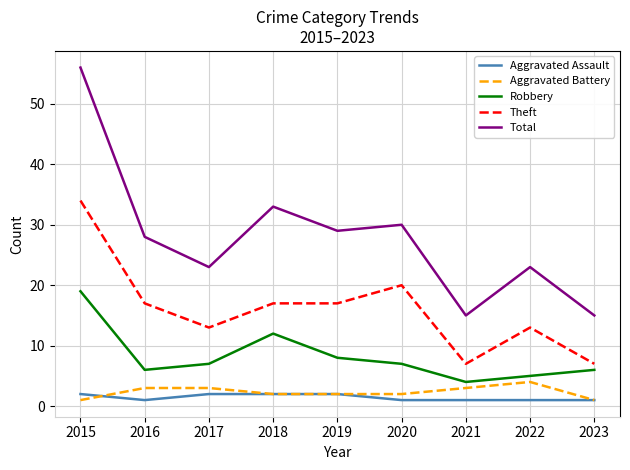

How many lines are shown in the chart?

5